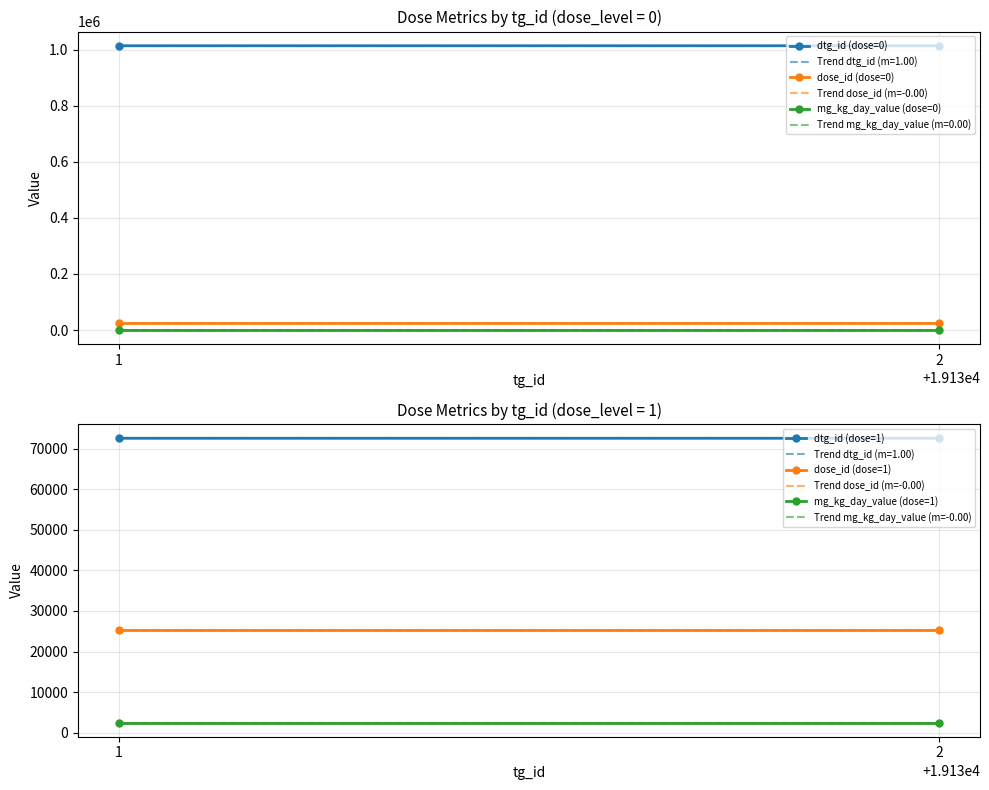

At which category does the chart reach its minimum across all series?

19131